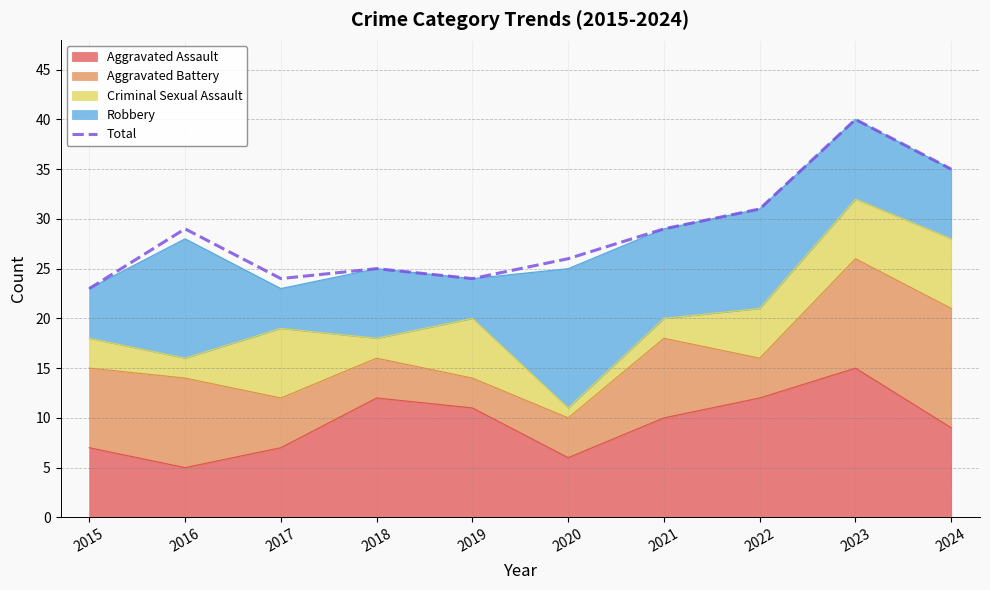

Between 2022 and 2017, which is larger?

2022